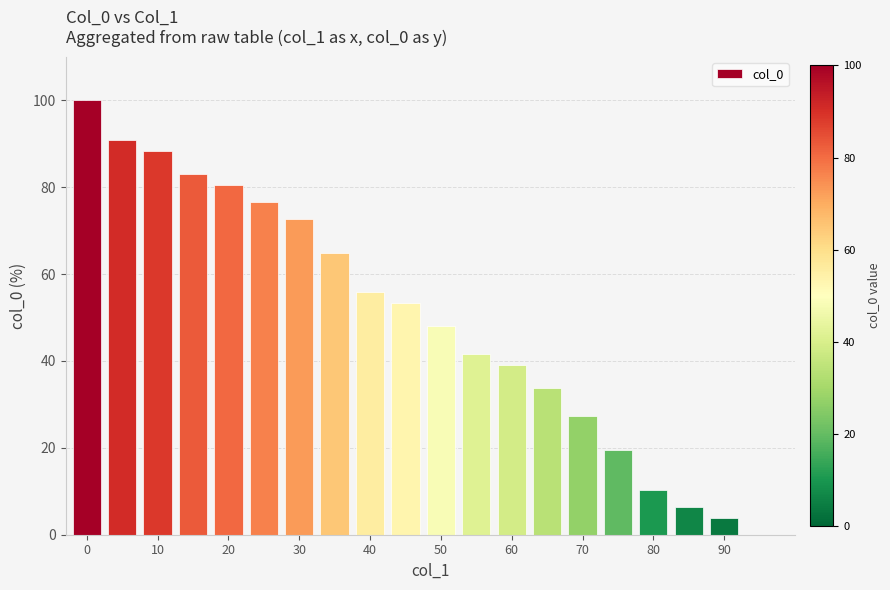

What is the maximum value shown in the chart?

100.0